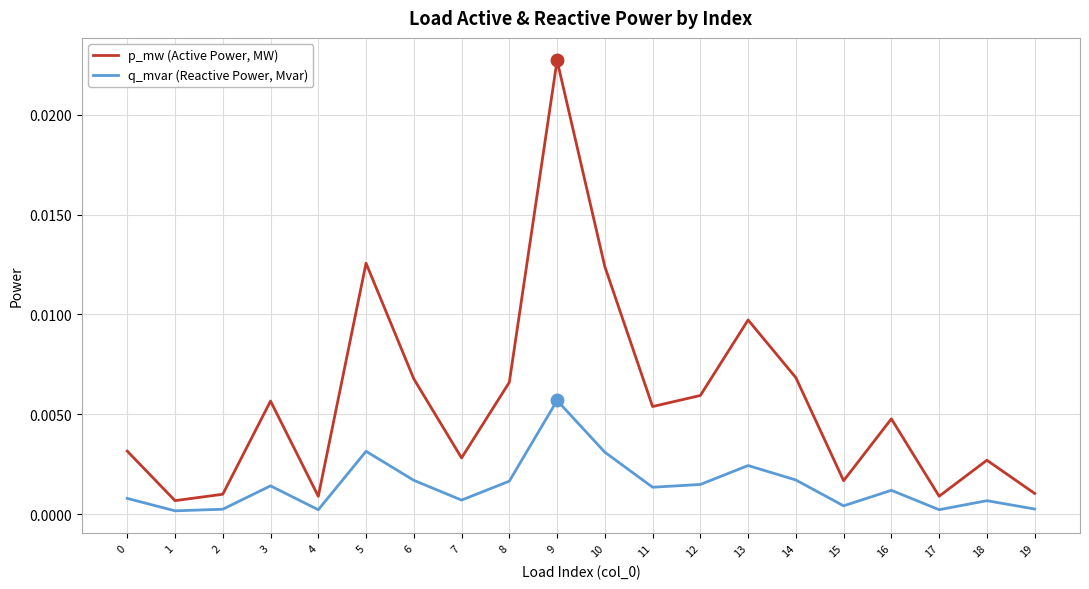

In p_mw (Active Power, MW), how many points are lower than both neighbors (excluding endpoints)?

6